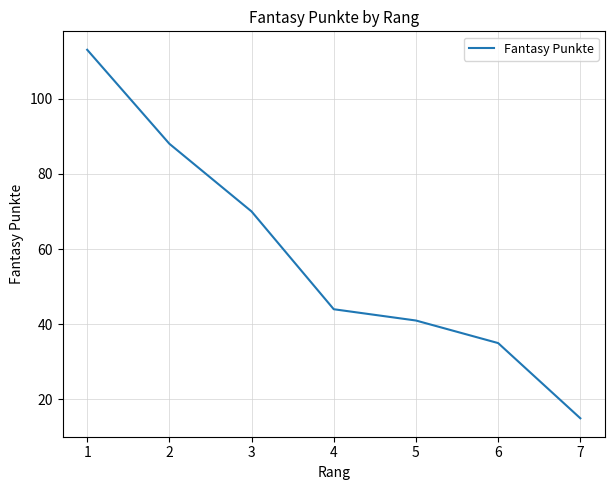

What value does the data have at 6?

35